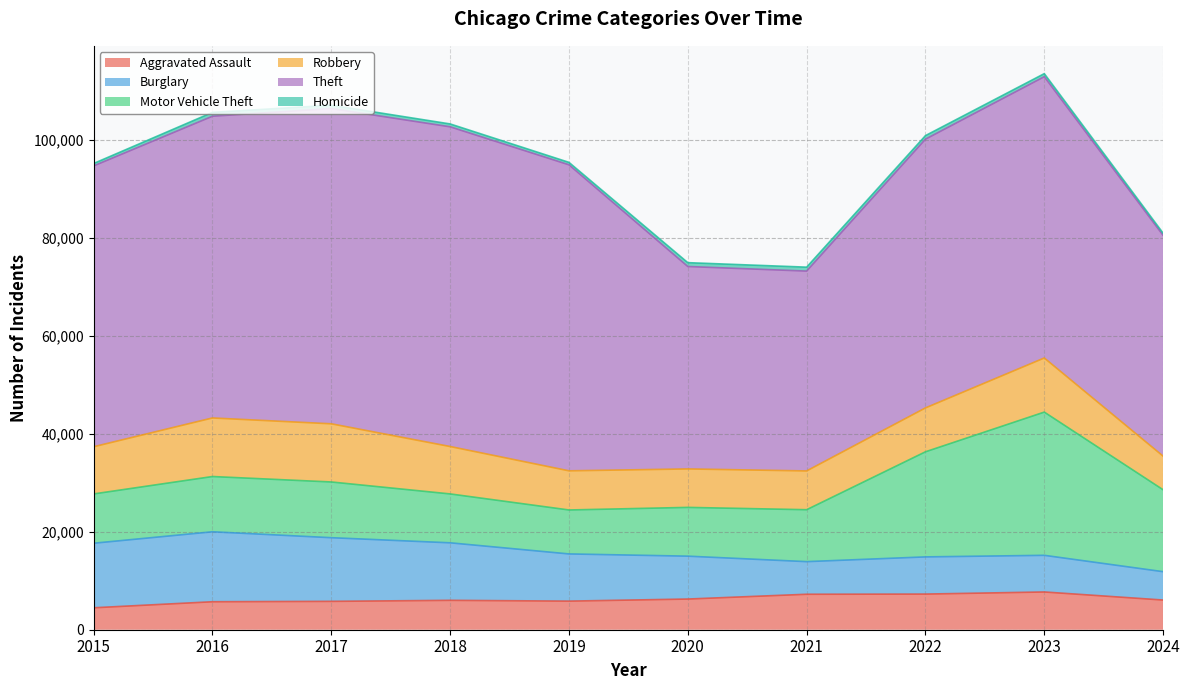

What is the minimum value for Aggravated Assault?

4480